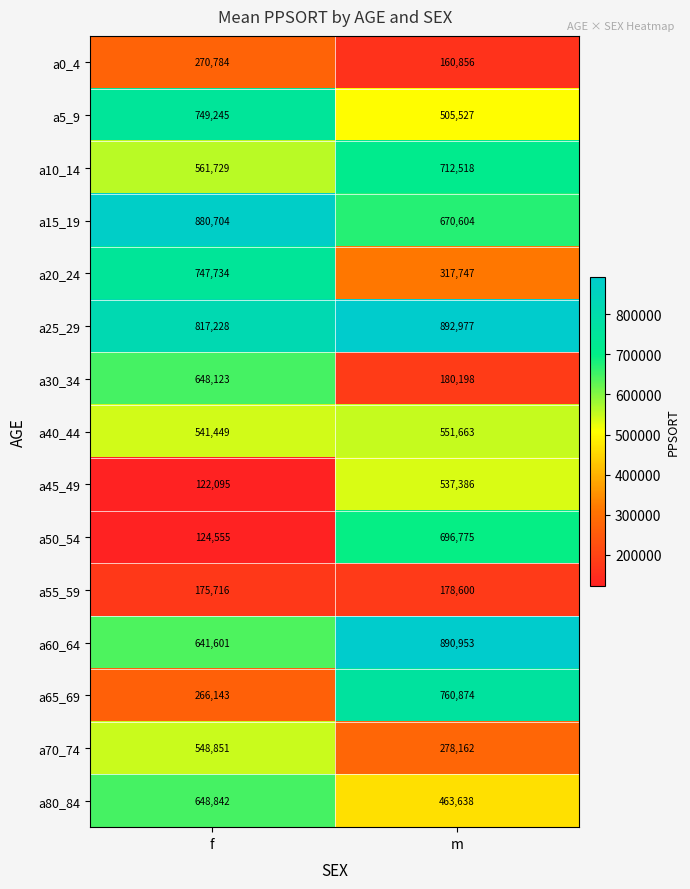

What is the sum of all a5_9 values?

1254772